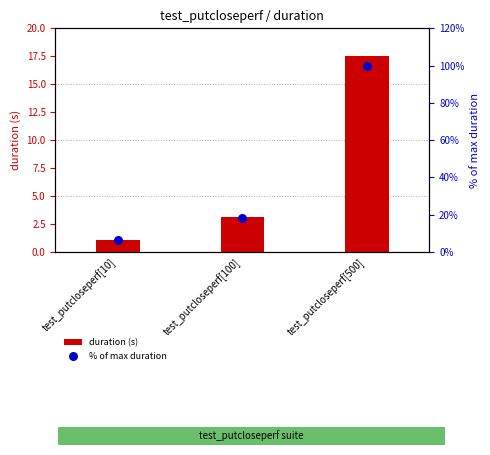

Which series contains the lowest Y value?

duration (s)